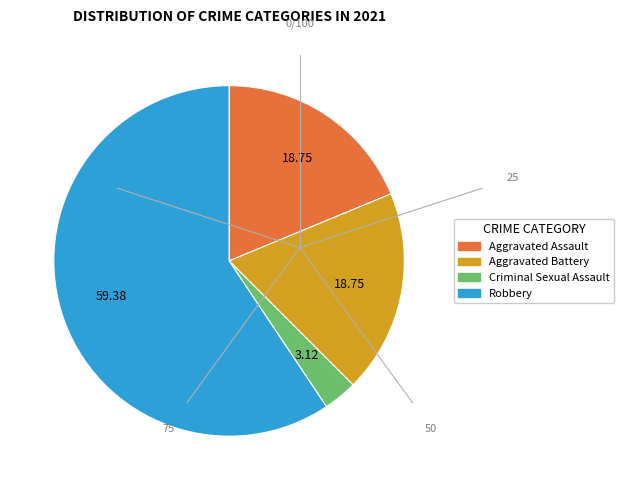

Approximately how many times larger is the value at Robbery compared to Criminal Sexual Assault?

19.0